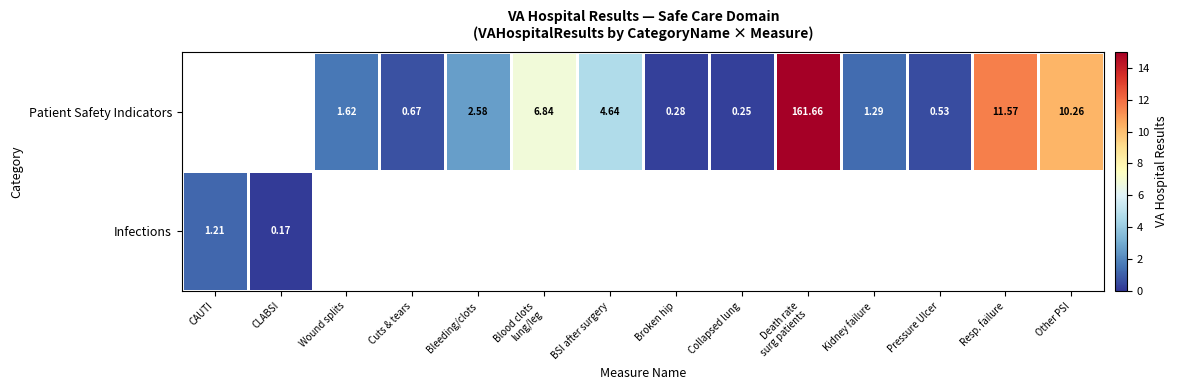

True or false: Patient Safety Indicators has a value of 11.6 at Resp. failure.

True